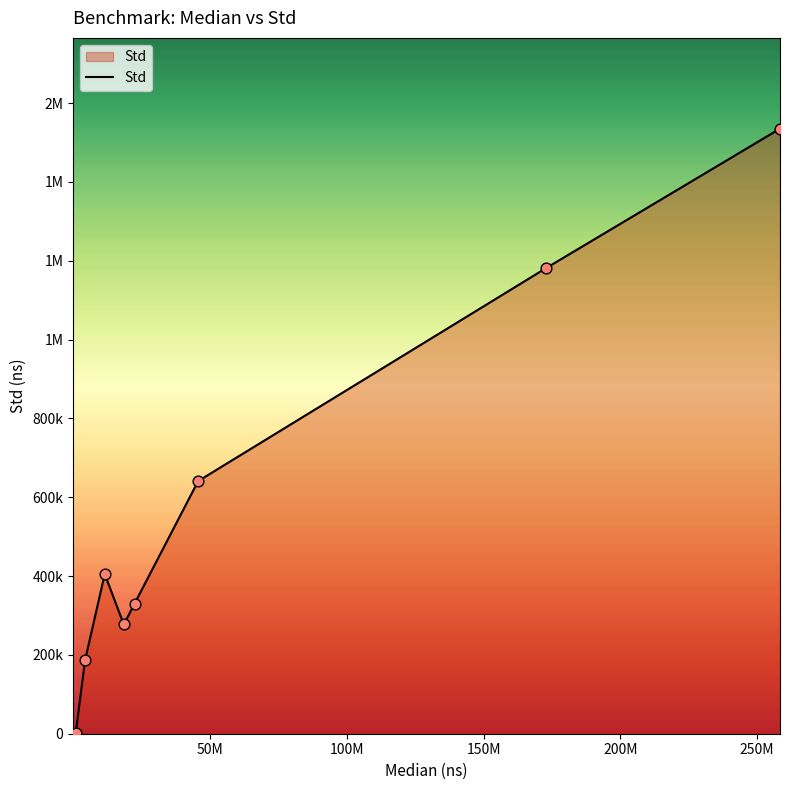

Is this an area chart (filled region under the line)?

Yes